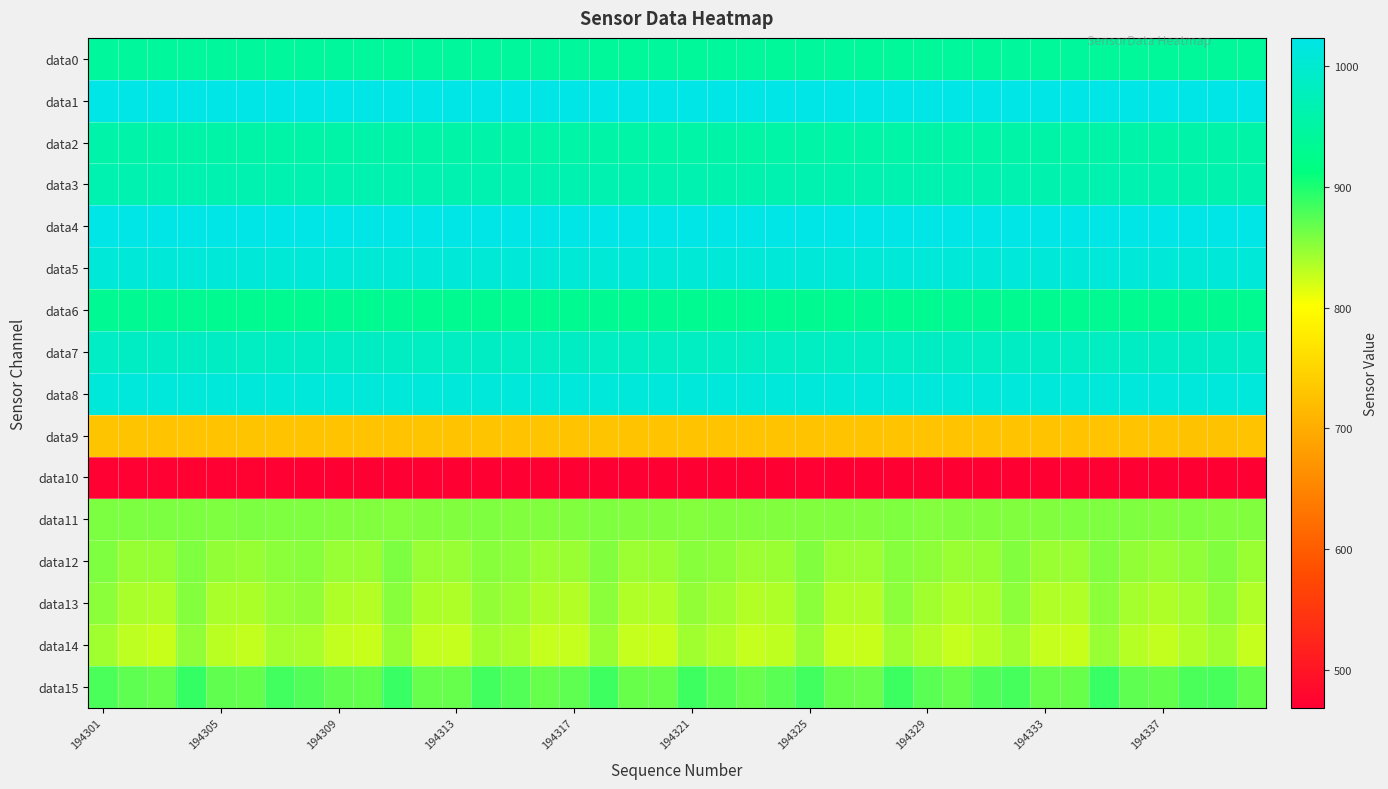

At which category does the chart reach its peak across all series?

194301